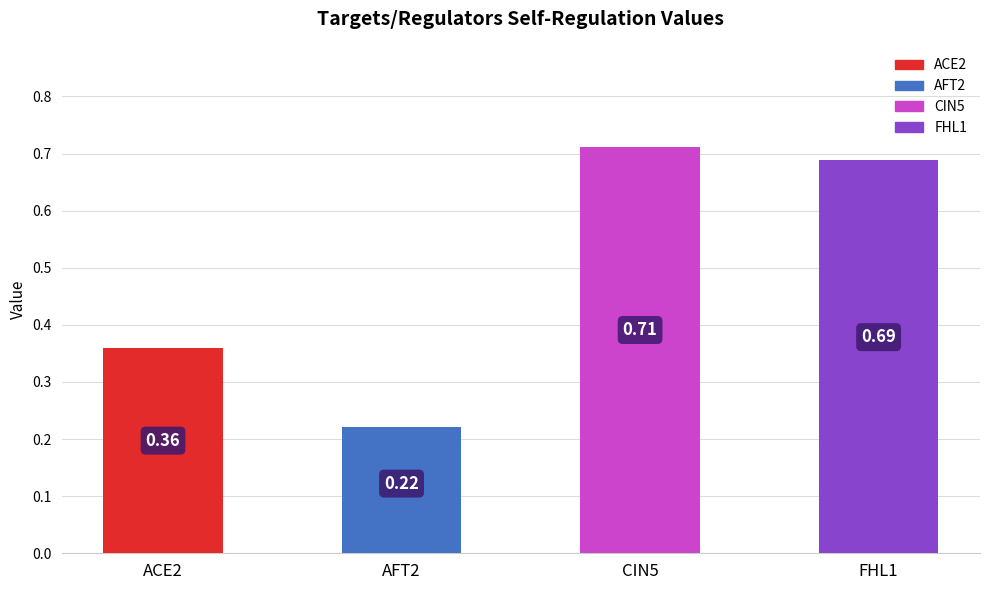

What is the difference between the values at ACE2 and FHL1?

0.3